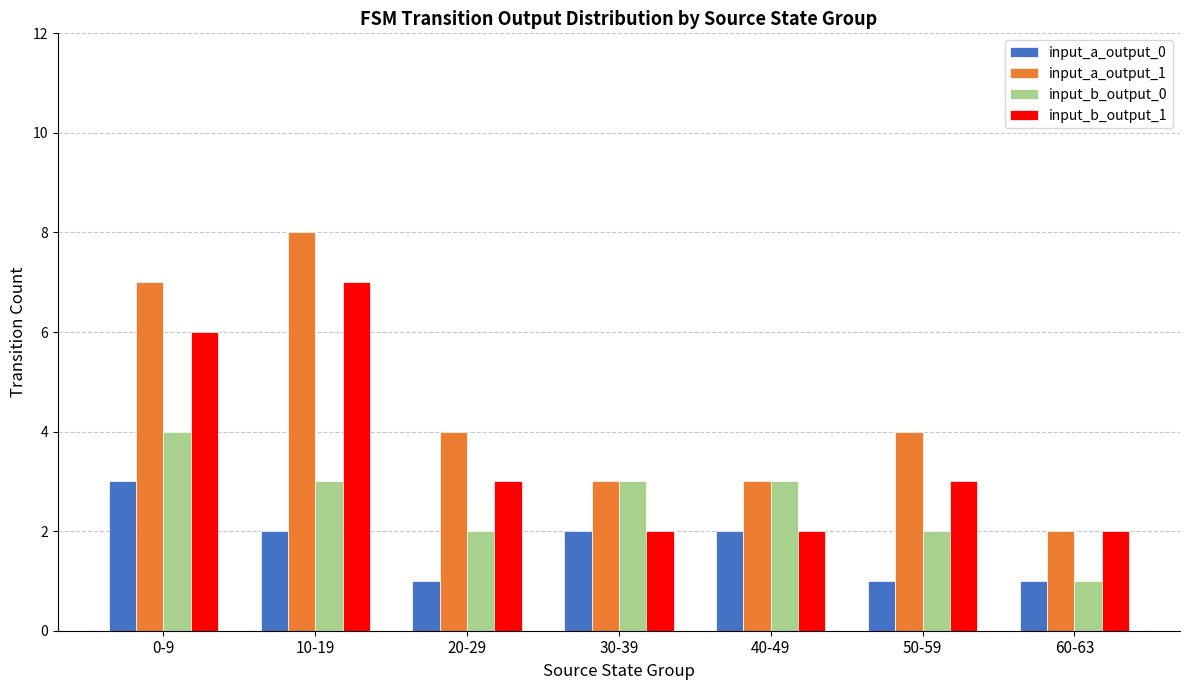

What is the maximum value for input_b_output_0?

4